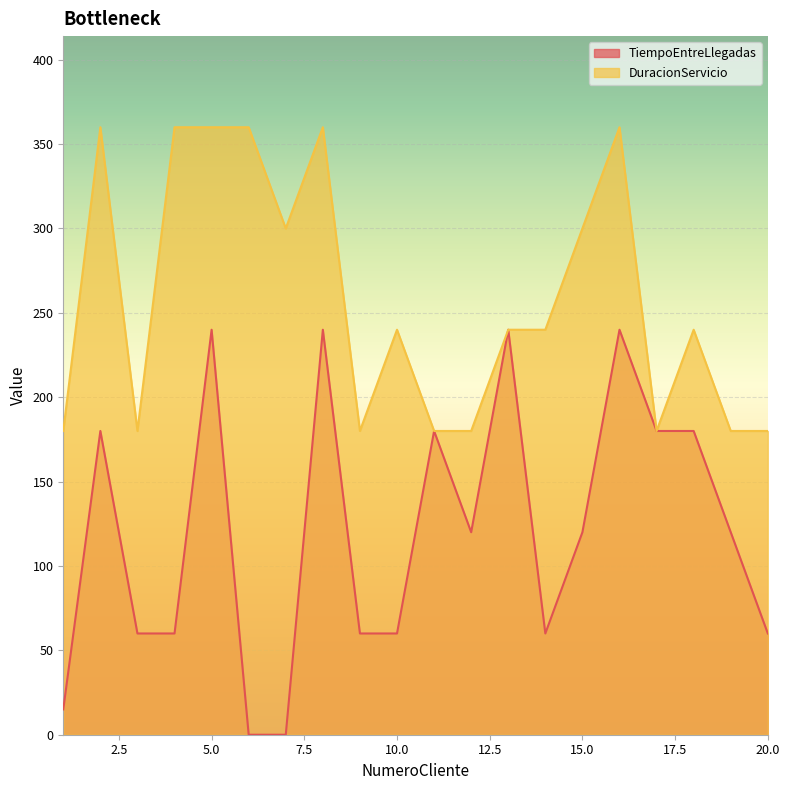

True or false: DuracionServicio has more than 2 interior local peaks.

True